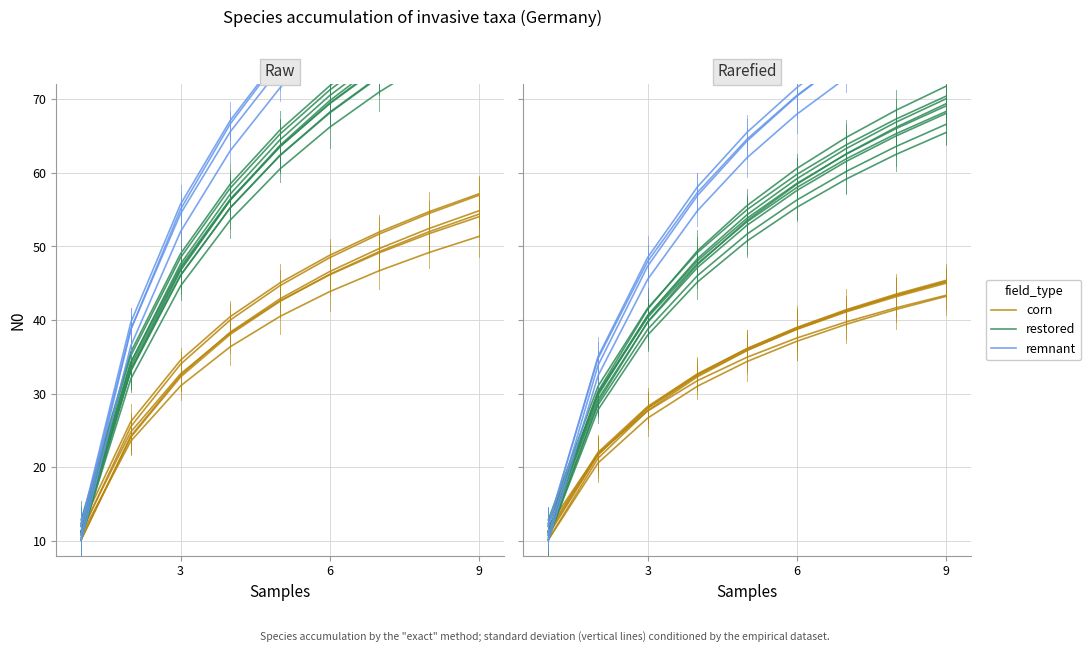

Reading left to right, what are all the values shown in this chart?

corn: 10.2	20.6	26.7	31.0	34.4	37.1	39.4	41.4	43.2
restored: 12.4	30.0	40.4	47.7	53.4	58.0	61.9	65.3	68.3
remnant: 11.9	35.0	48.5	58.1	65.5	71.6	76.7	81.1	85.1